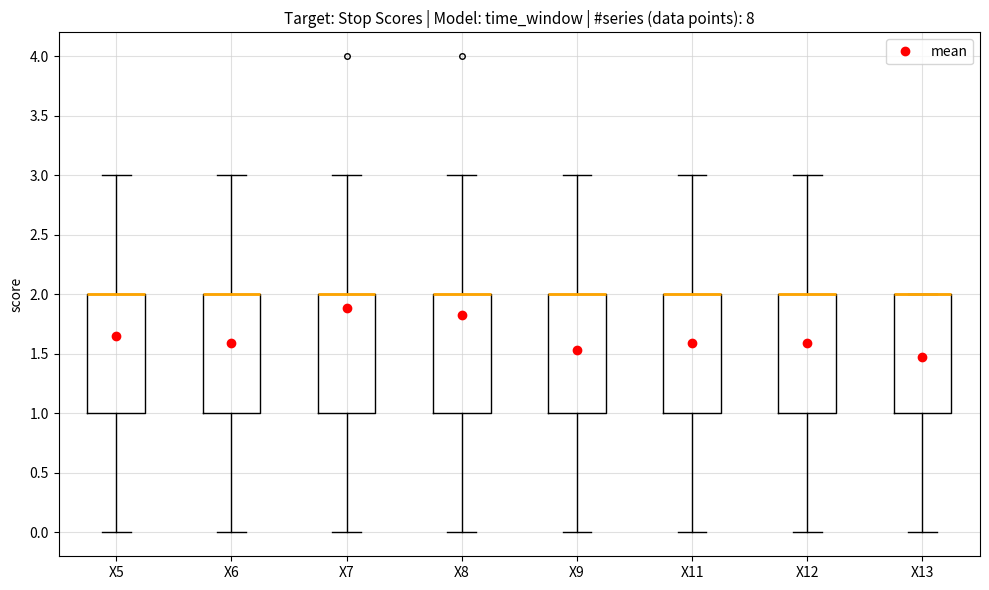

Reading left to right, read every box against the y-axis: the position of its median line, the range the box covers, and the ends of its whiskers. The values are not printed on the chart, so give them approximately, as read against the axis.

X5: median 2 (drawn on the box's upper edge), box 1 to 2, whiskers 0 to 3
X6: median 2 (drawn on the box's upper edge), box 1 to 2, whiskers 0 to 3
X7: median 2 (drawn on the box's upper edge), box 1 to 2, whiskers 0 to 3
X8: median 2 (drawn on the box's upper edge), box 1 to 2, whiskers 0 to 3
X9: median 2 (drawn on the box's upper edge), box 1 to 2, whiskers 0 to 3
X11: median 2 (drawn on the box's upper edge), box 1 to 2, whiskers 0 to 3
X12: median 2 (drawn on the box's upper edge), box 1 to 2, whiskers 0 to 3
X13: median 2 (drawn on the box's upper edge), box 1 to 2, whiskers 0 to 2